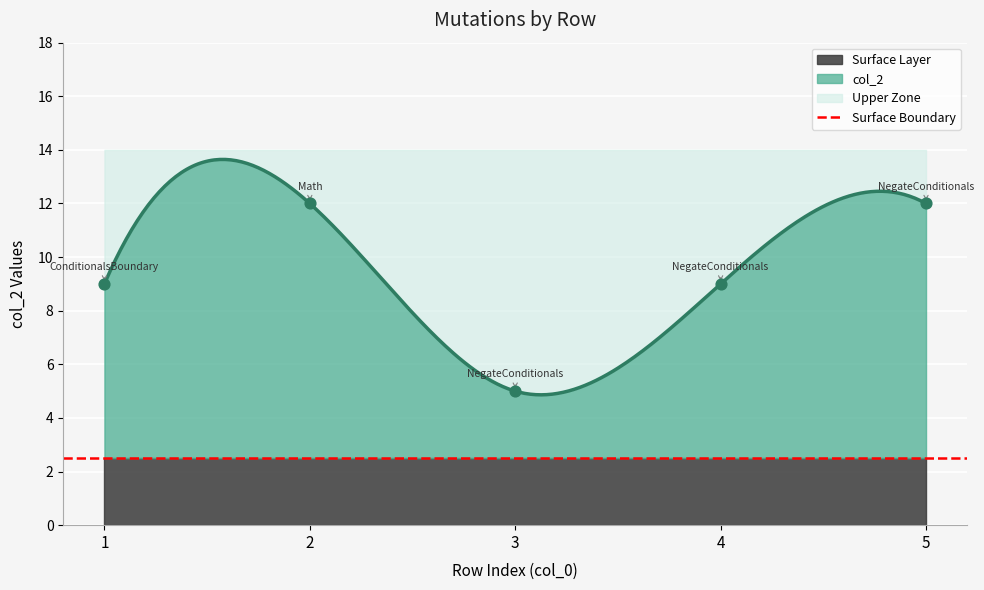

What is the ratio of the value at 4 to the value at 2?

0.8